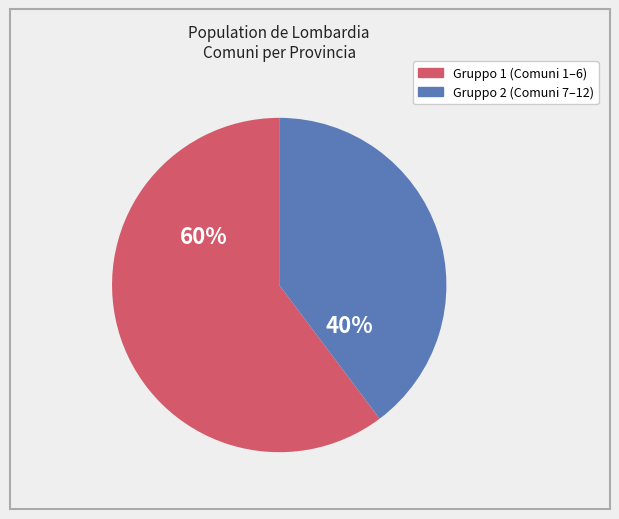

To the nearest percent, what is the average slice percentage?

50%